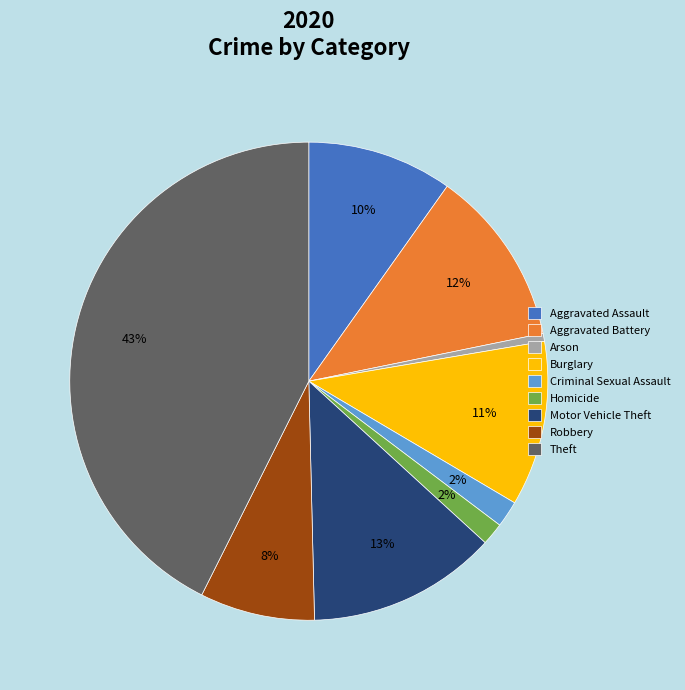

How many segments does this pie chart have?

9